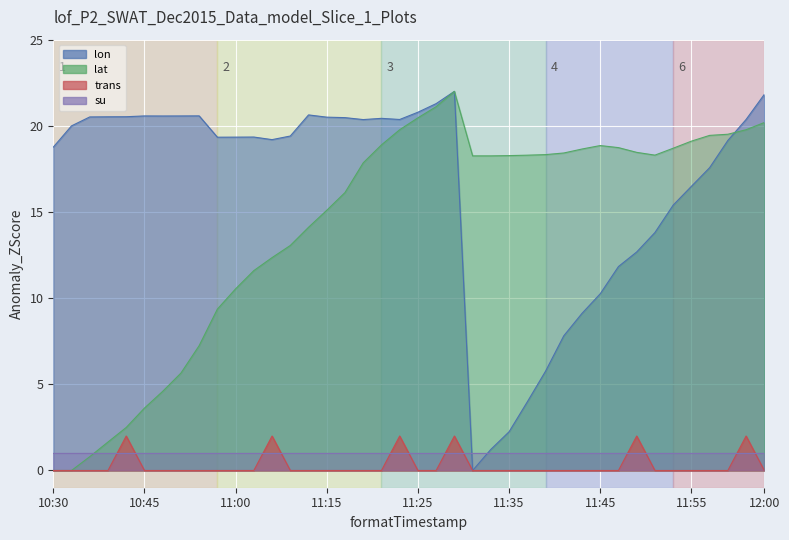

Is the value of trans at 12 greater than the value of lon at 18?

No